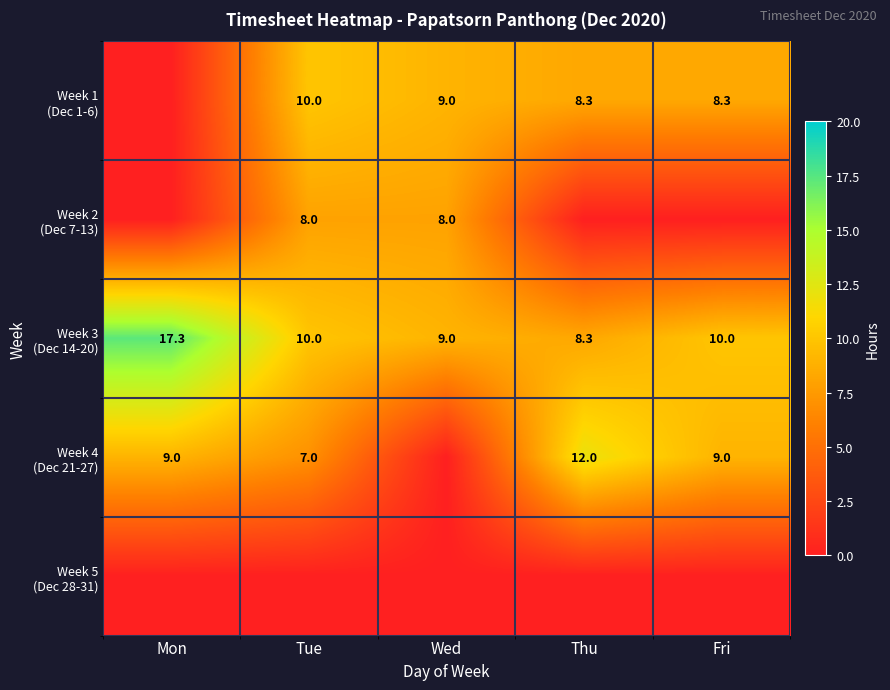

What is the difference between the maximum and minimum values in the Week 3 (Dec 14-20) series?

9.0